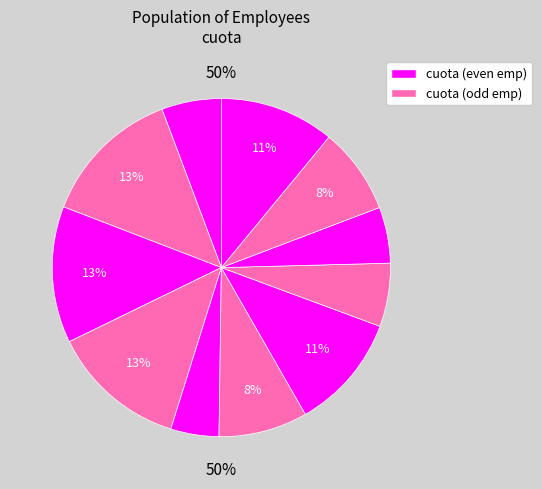

Combined, do 1013 and 1012 account for over 50%?

No